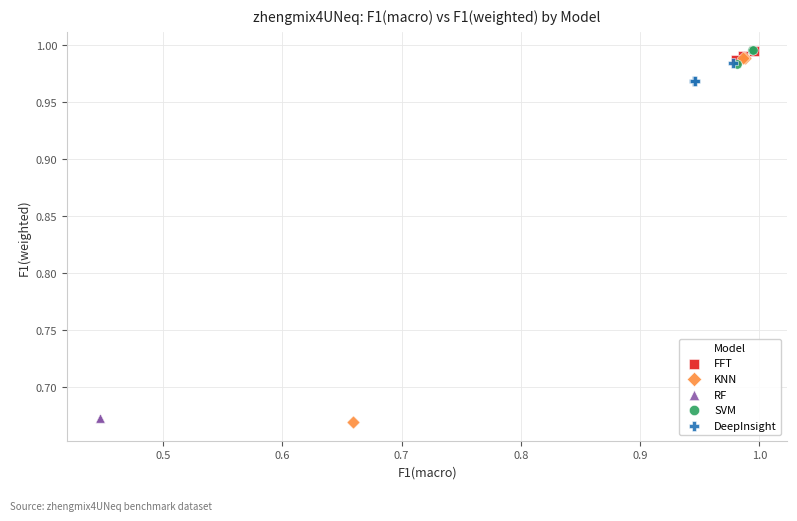

Which series has the widest spread of Y values?

KNN